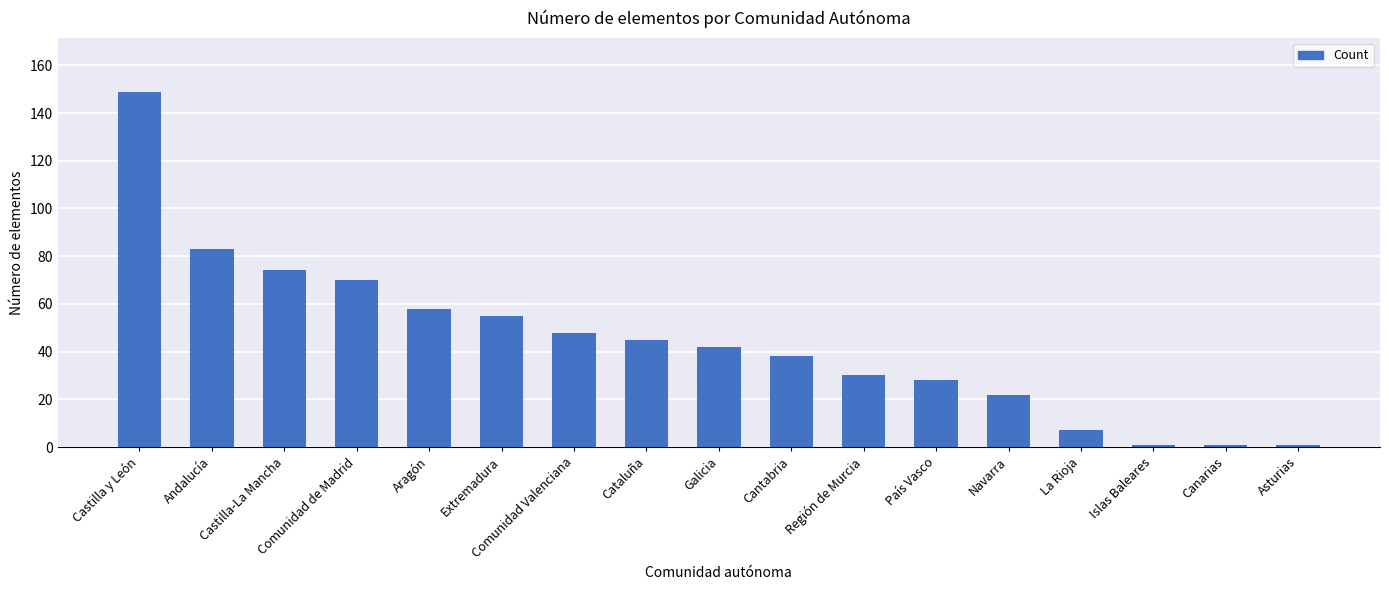

Which category has the highest value across all series?

Castilla y León